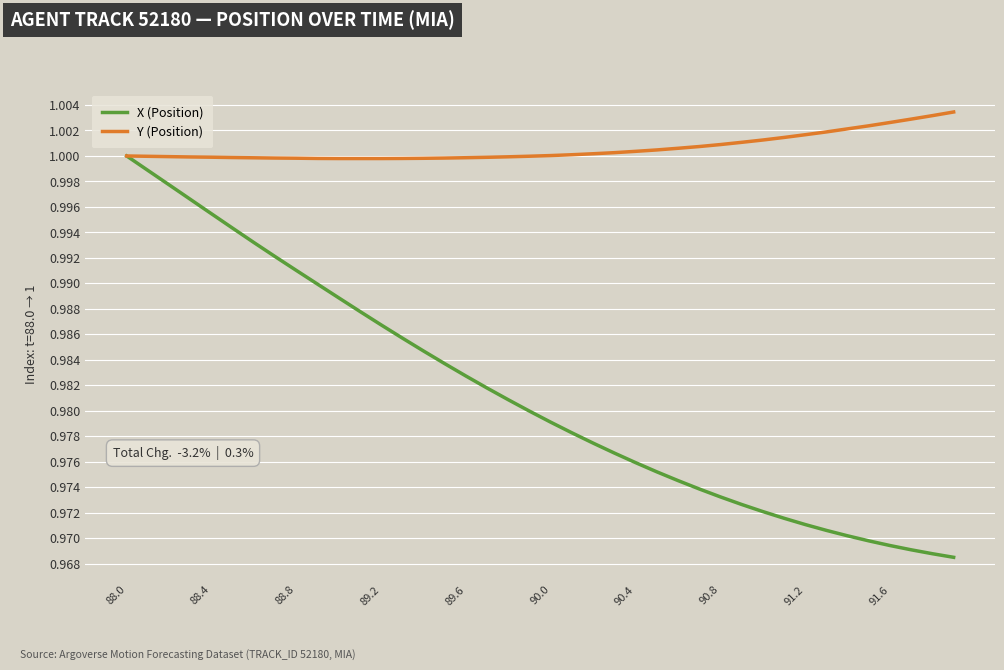

List the series in order of their overall mean, lowest first.

X (Position), Y (Position)